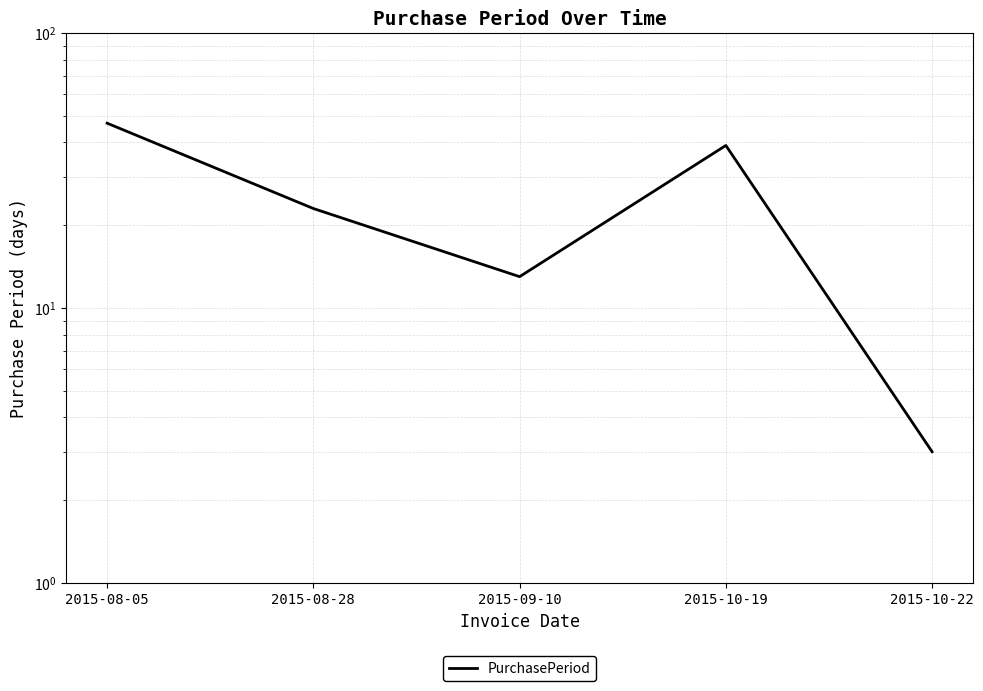

The value at 2015-10-22 is 4. True or false?

False